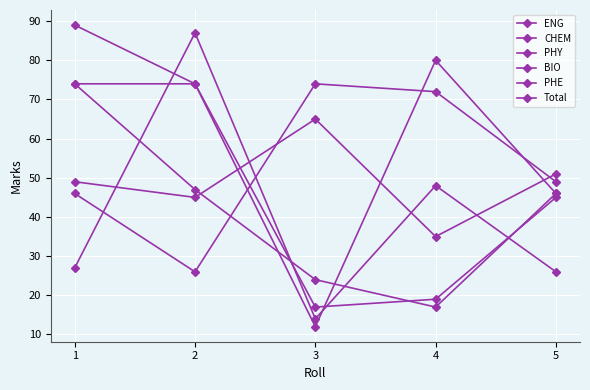

How many lines are shown in the chart?

6